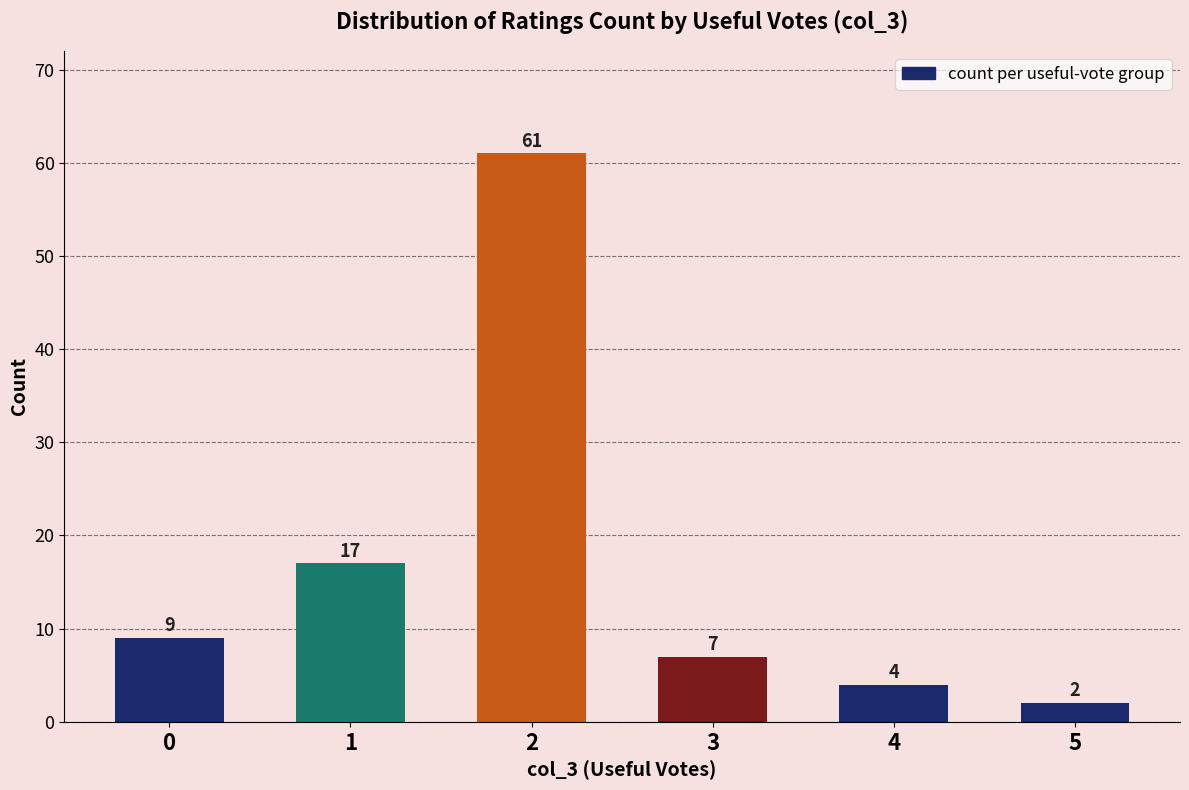

Rank the categories by value from highest to lowest.

2, 1, 0, 3, 4, 5